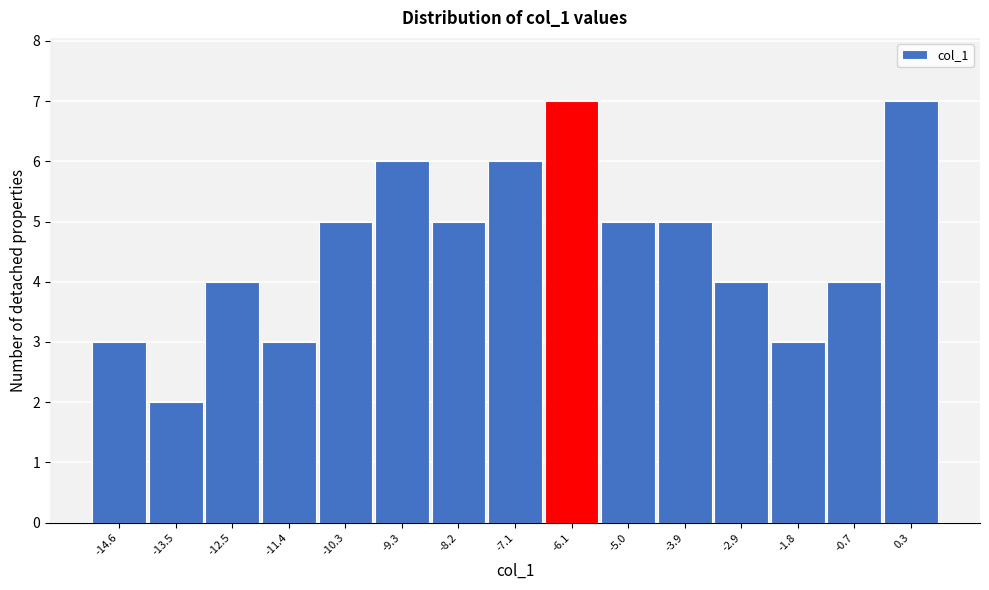

Reading left to right, extract all data points from this chart.

-14.6=3	-13.5=2	-12.5=4	-11.4=3	-10.3=5	-9.3=6	-8.2=5	-7.1=6	-6.1=7	-5.0=5	-3.9=5	-2.9=4	-1.8=3	-0.7=4	0.3=7